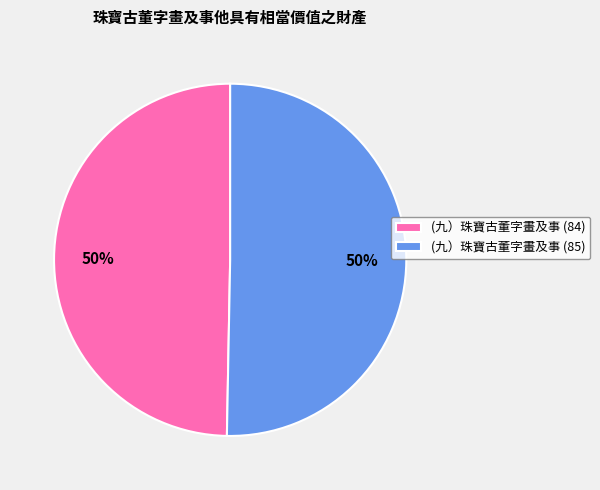

What percentage is the (九）珠寶古董字畫及事 (85) slice, to the nearest percent?

50%